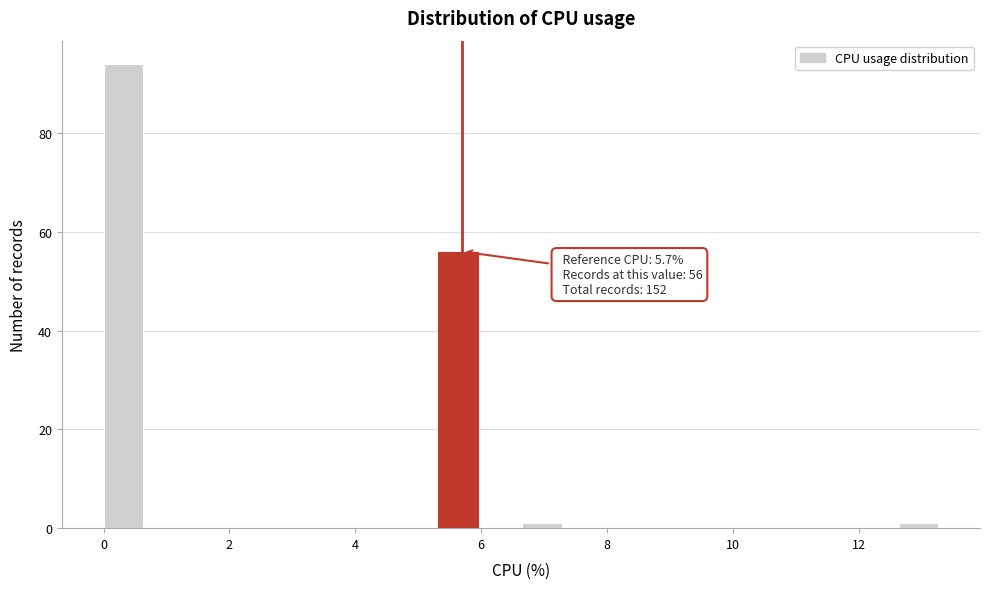

Around what value on the x-axis is the tallest bar? Give the approximate position of its centre, as read against the axis.

0.4